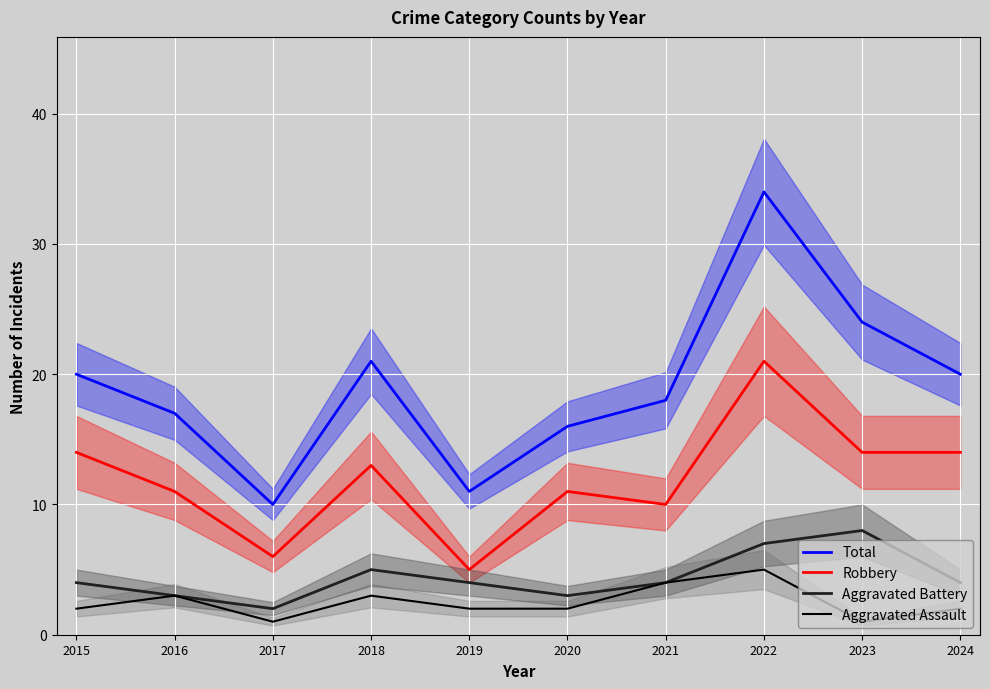

What is the value of the Aggravated Assault point at the 6th from the left?

2